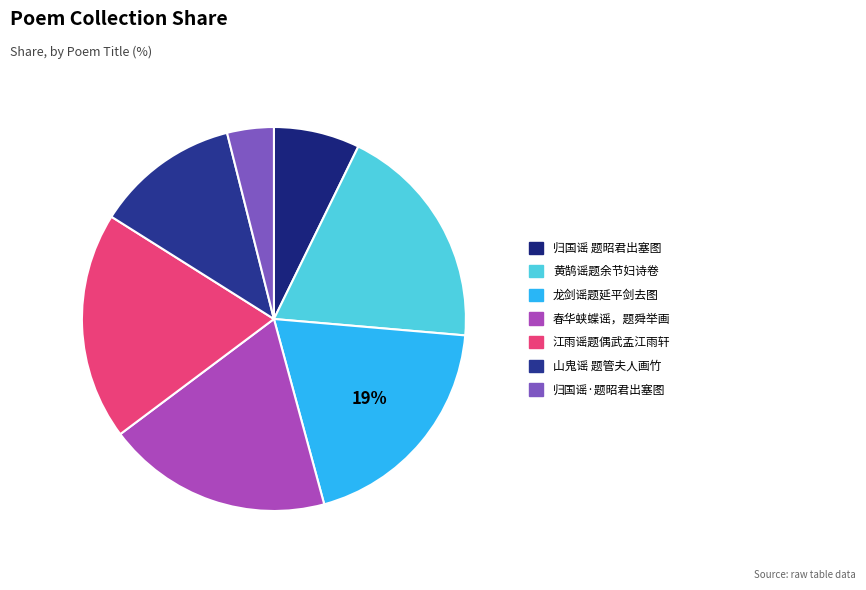

Which slice is the smallest?

归国谣·题昭君出塞图